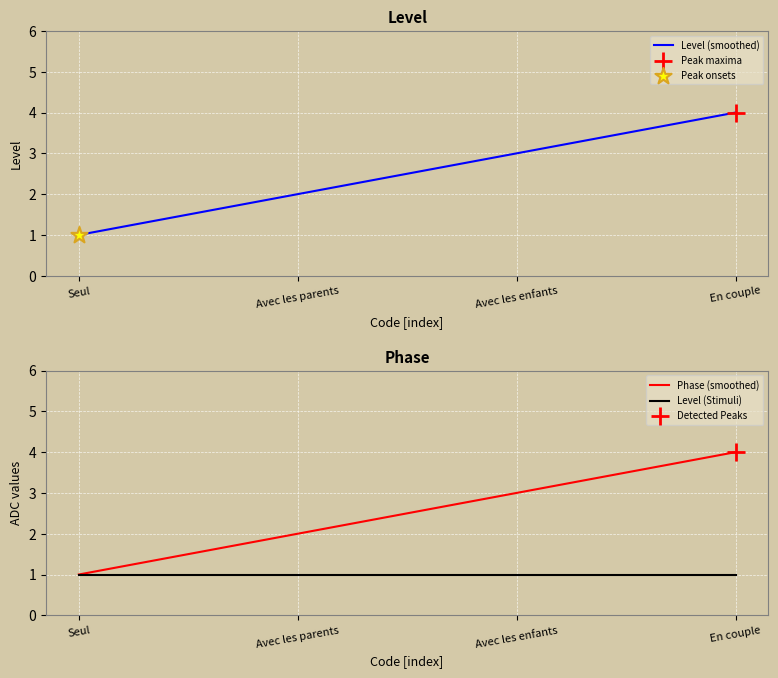

What is the total value across all series at En couple?

9